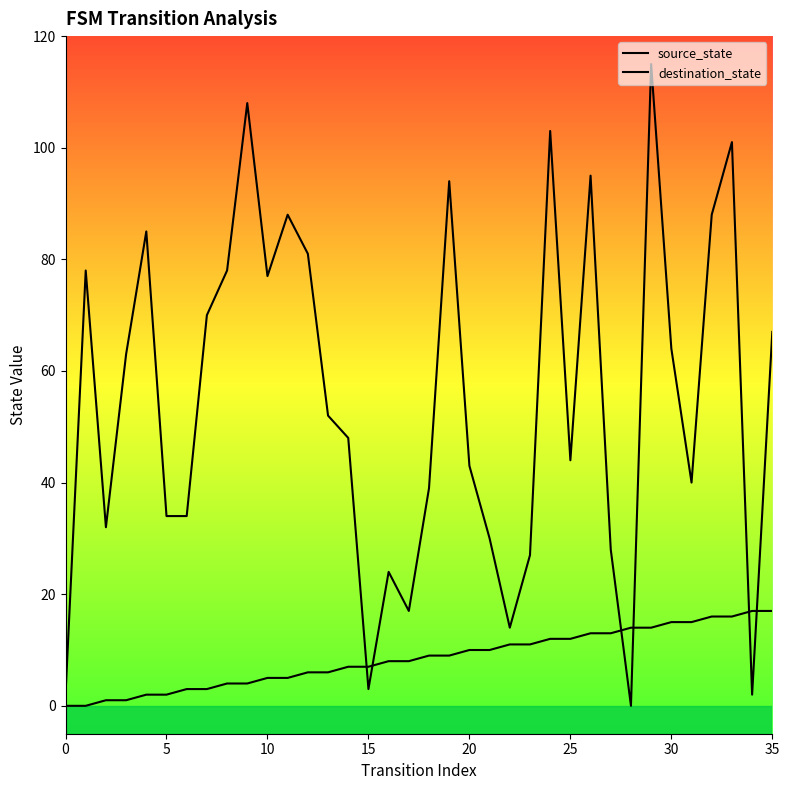

Between 14 and 30, which series saw the biggest shift?

destination_state